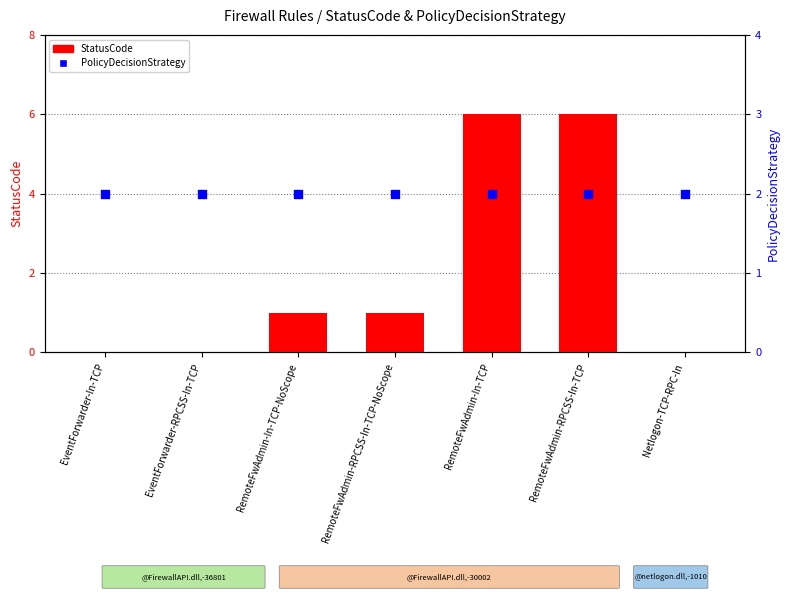

What is the total value across all series at RemoteFwAdmin-RPCSS-In-TCP-NoScope?

3